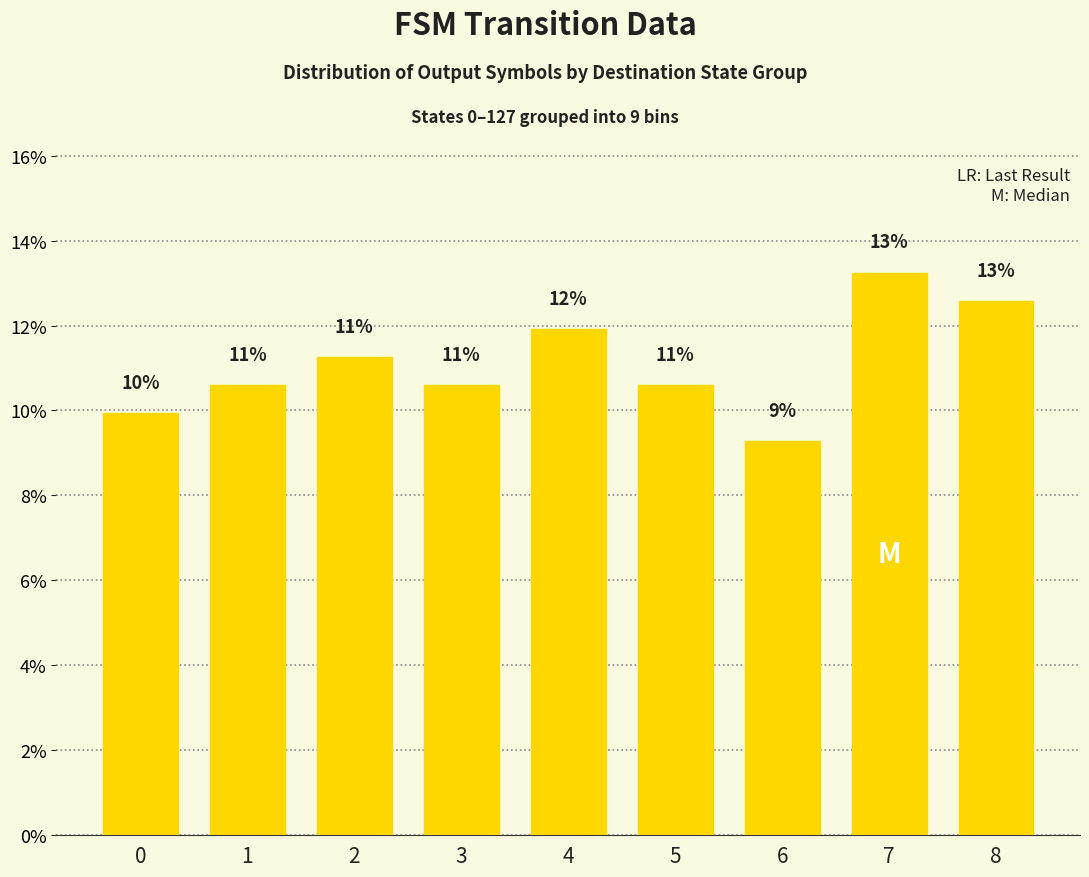

Does the chart contain any negative values?

No